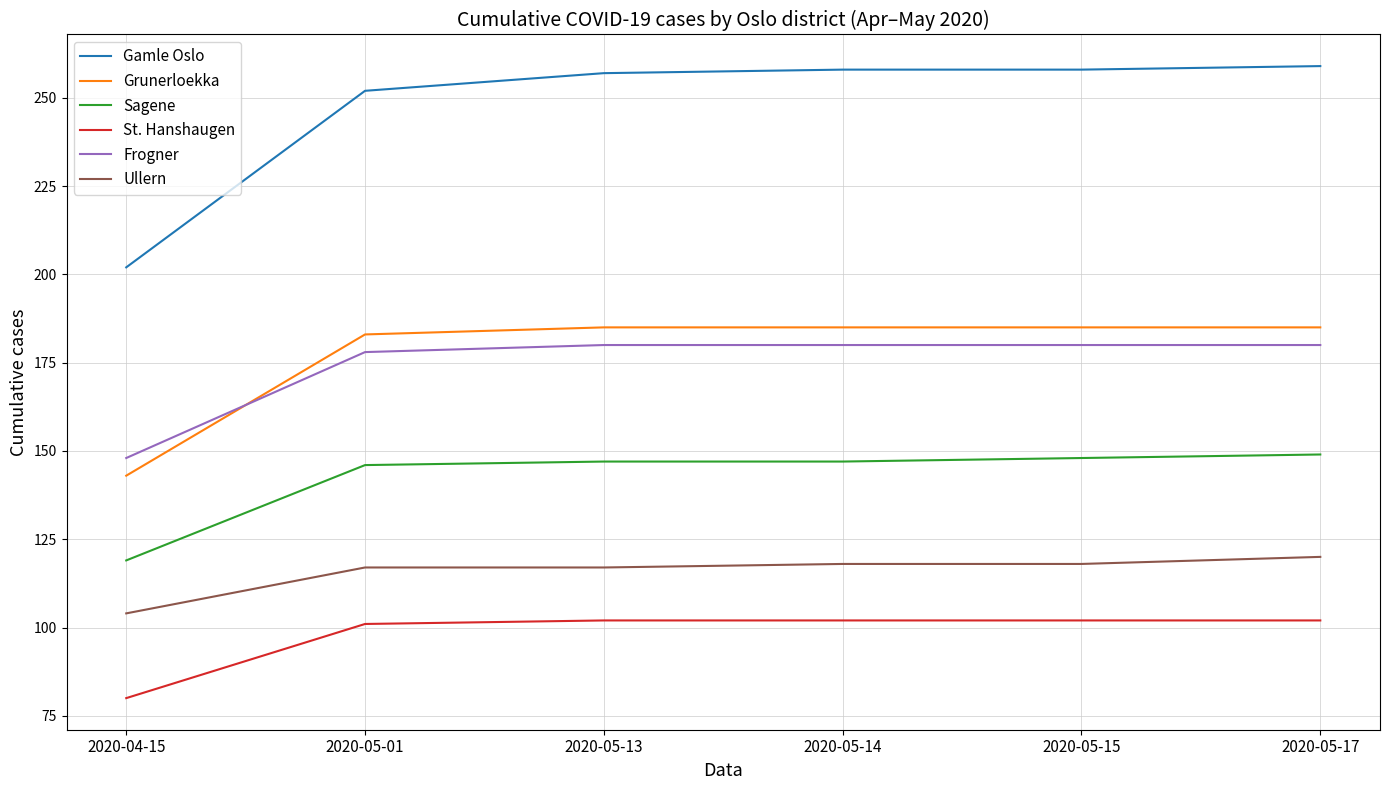

Reading left to right, transcribe all the data shown in this chart.

Gamle Oslo: 2020-04-15=202	2020-05-01=252	2020-05-13=257	2020-05-14=258	2020-05-15=258	2020-05-17=259
Grunerloekka: 2020-04-15=143	2020-05-01=183	2020-05-13=185	2020-05-14=185	2020-05-15=185	2020-05-17=185
Sagene: 2020-04-15=119	2020-05-01=146	2020-05-13=147	2020-05-14=147	2020-05-15=148	2020-05-17=149
St. Hanshaugen: 2020-04-15=80	2020-05-01=101	2020-05-13=102	2020-05-14=102	2020-05-15=102	2020-05-17=102
Frogner: 2020-04-15=148	2020-05-01=178	2020-05-13=180	2020-05-14=180	2020-05-15=180	2020-05-17=180
Ullern: 2020-04-15=104	2020-05-01=117	2020-05-13=117	2020-05-14=118	2020-05-15=118	2020-05-17=120